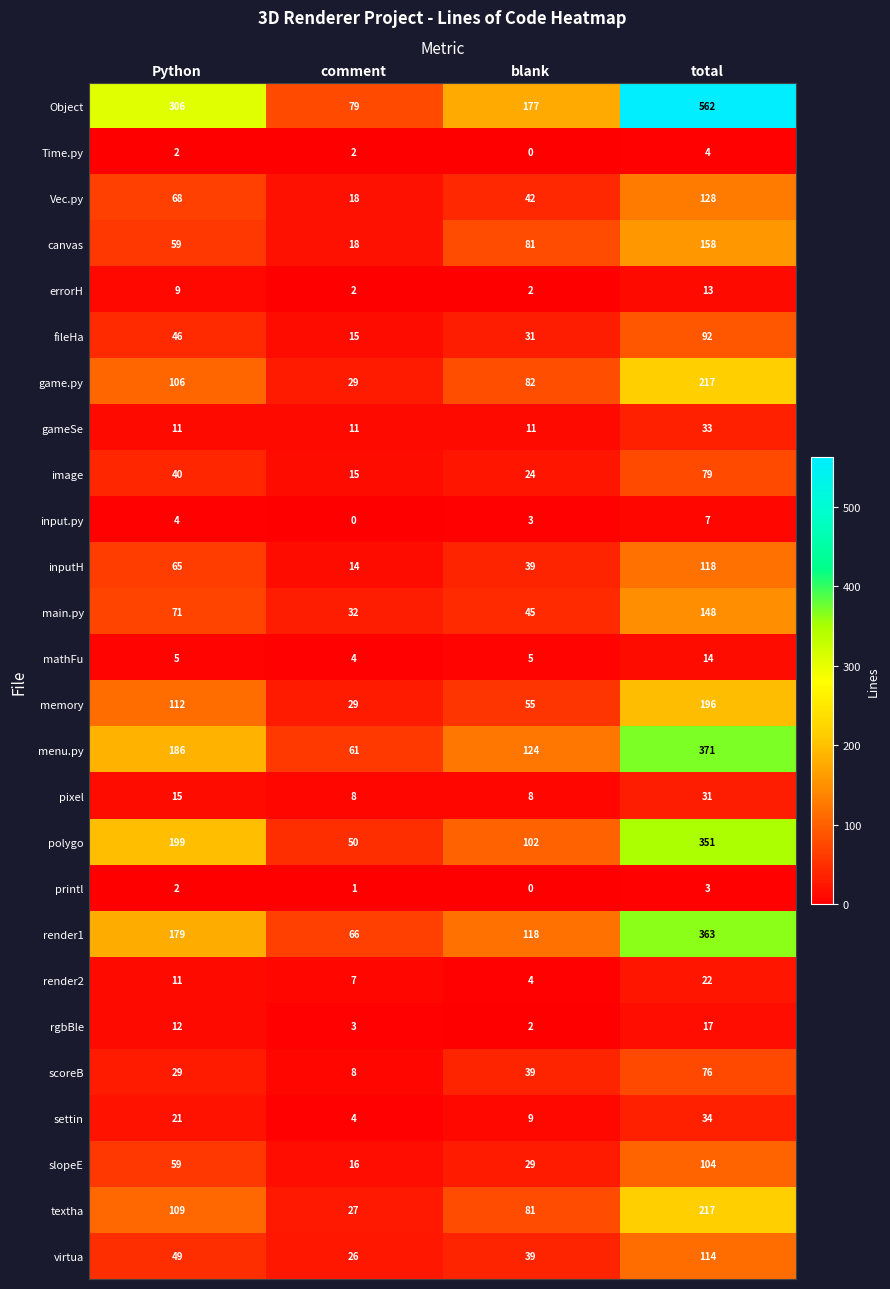

What is the difference between the memory values at comment and Python?

83